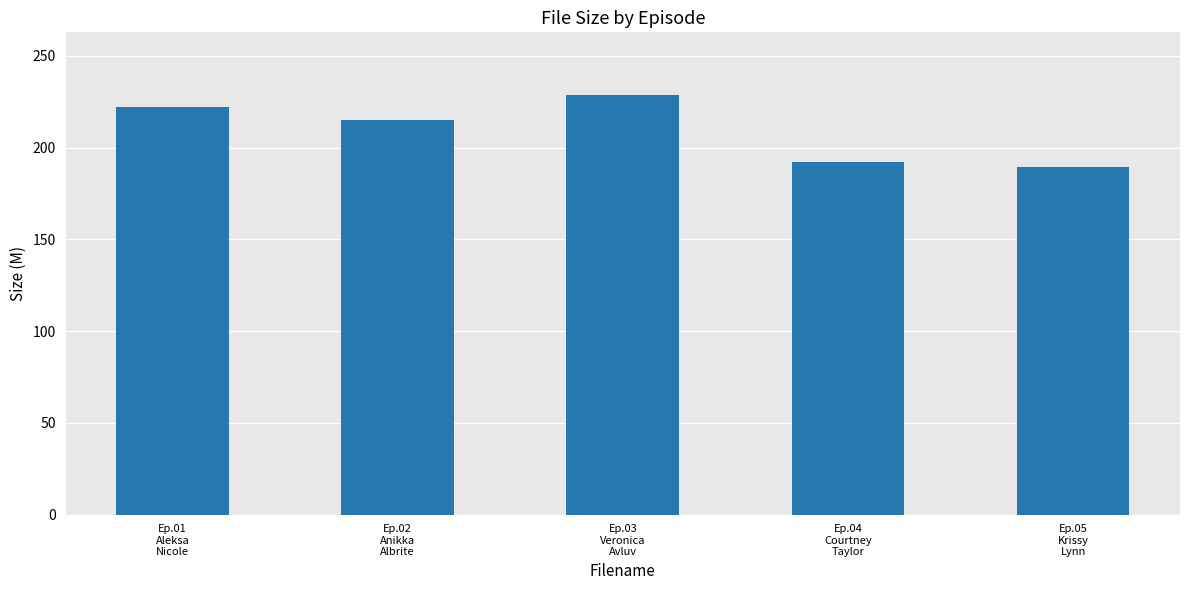

What is the difference between the maximum and second lowest values?

36.2